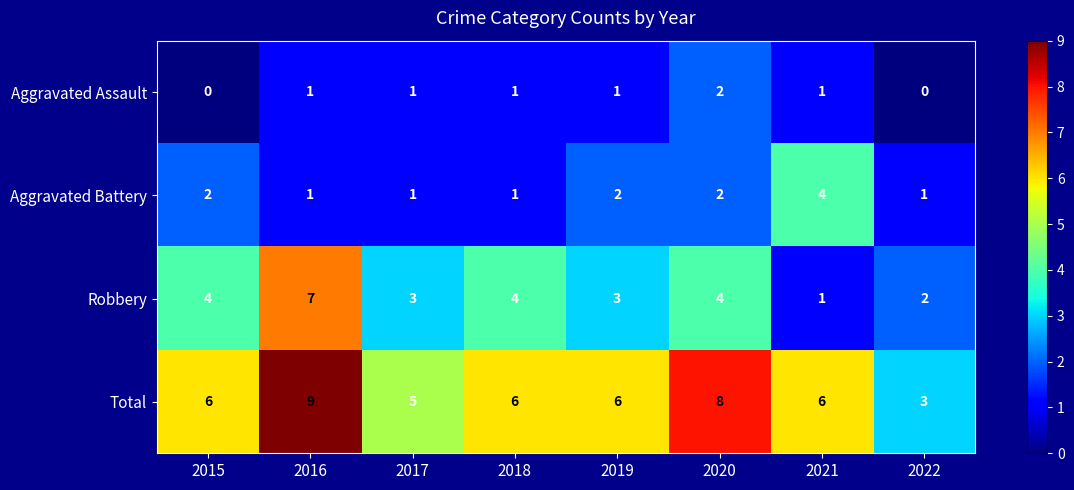

At which label does Total reach its peak?

2016